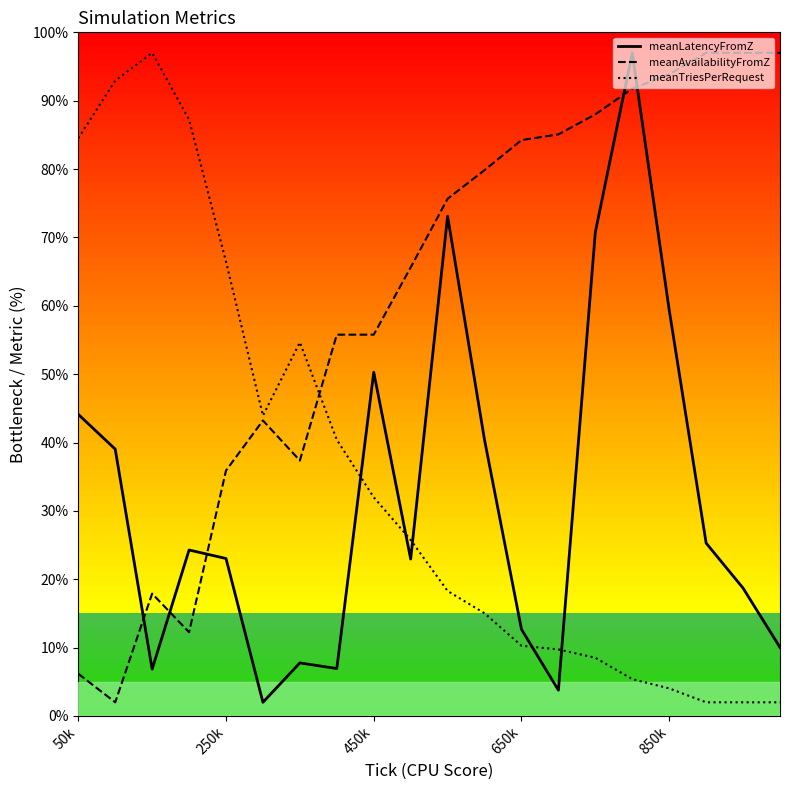

Which series has the largest total across all categories?

meanAvailabilityFromZ